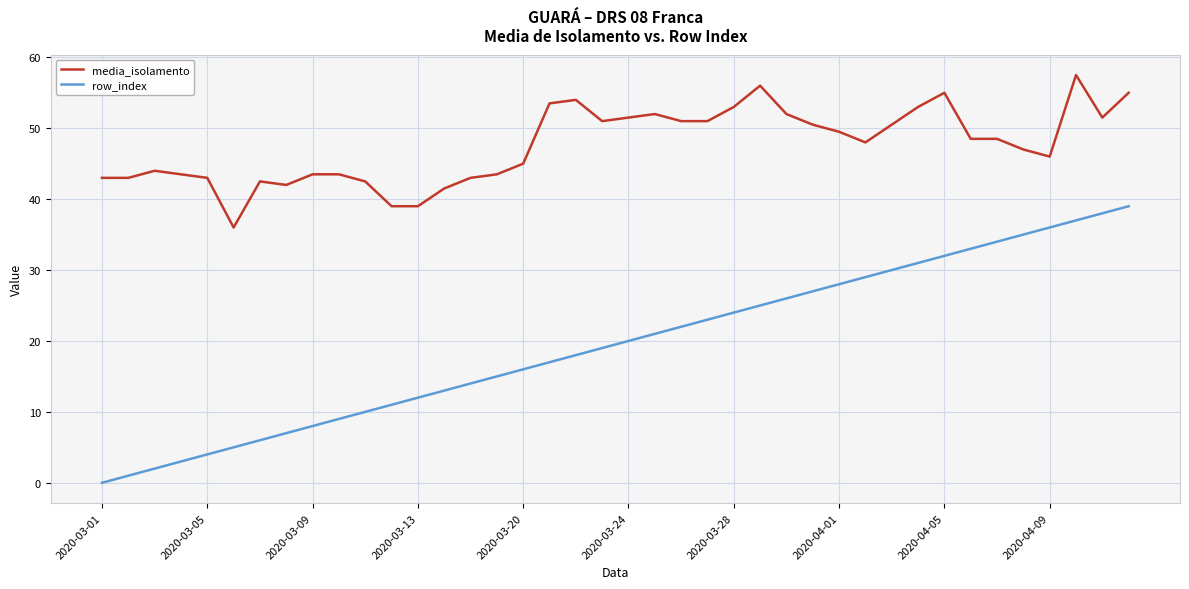

What is the difference between the maximum and minimum values in the media_isolamento series?

21.5